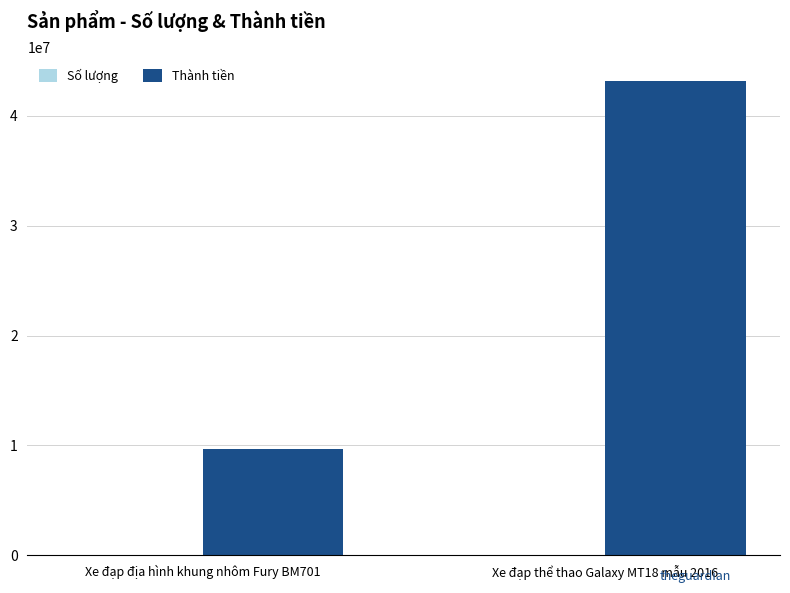

What is the total value across all series at Xe đạp thể thao Galaxy MT18 mẫu 2016?

43200015